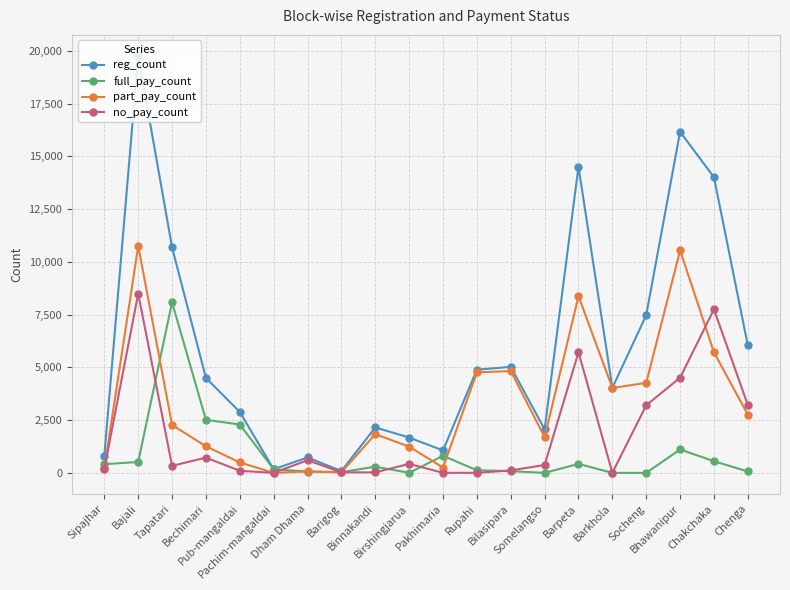

What is the greatest value displayed?

19767